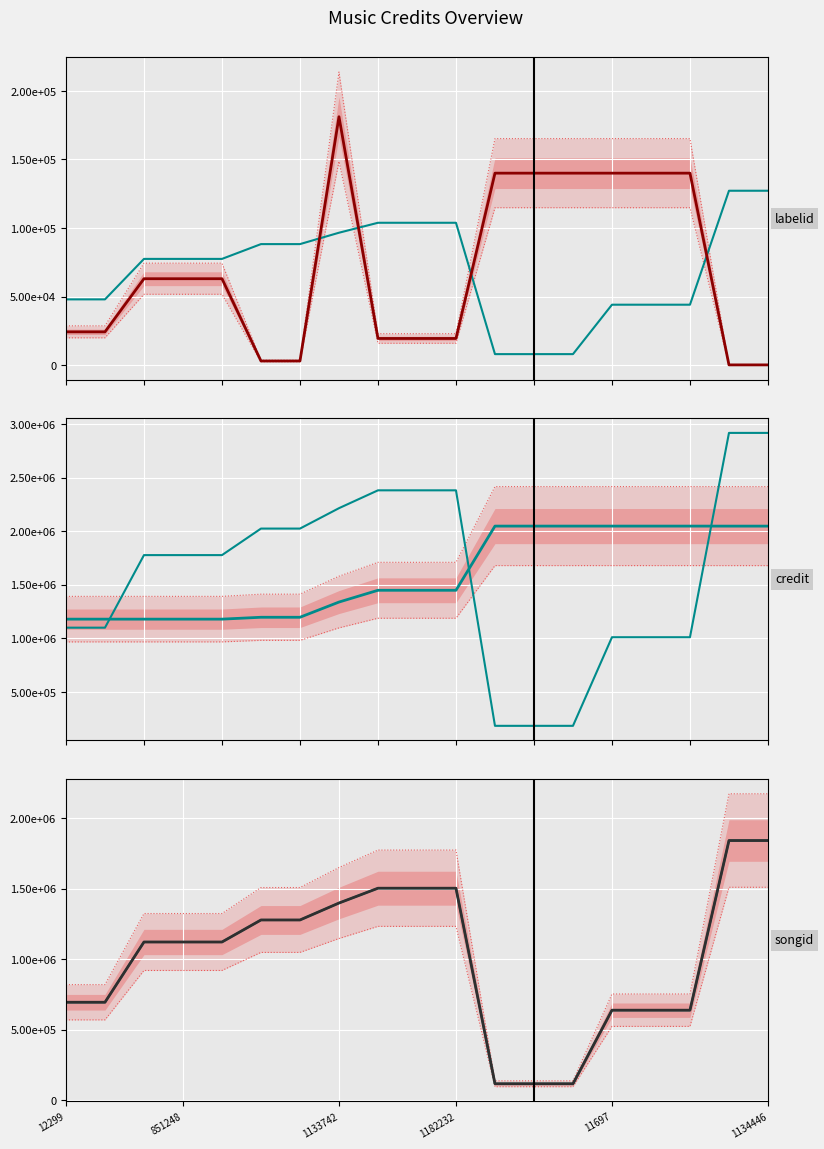

What is the label of the 11th point from the right?

8